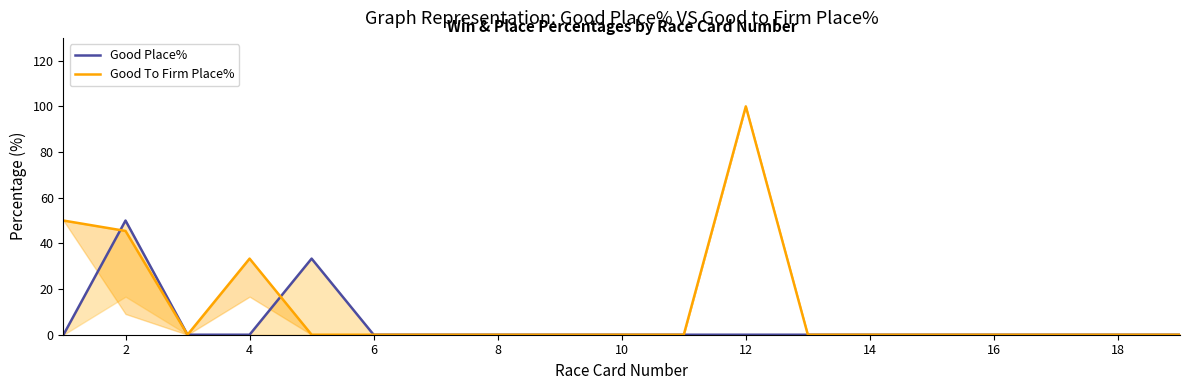

What are all the series names shown in the legend?

Good Place%, Good To Firm Place%